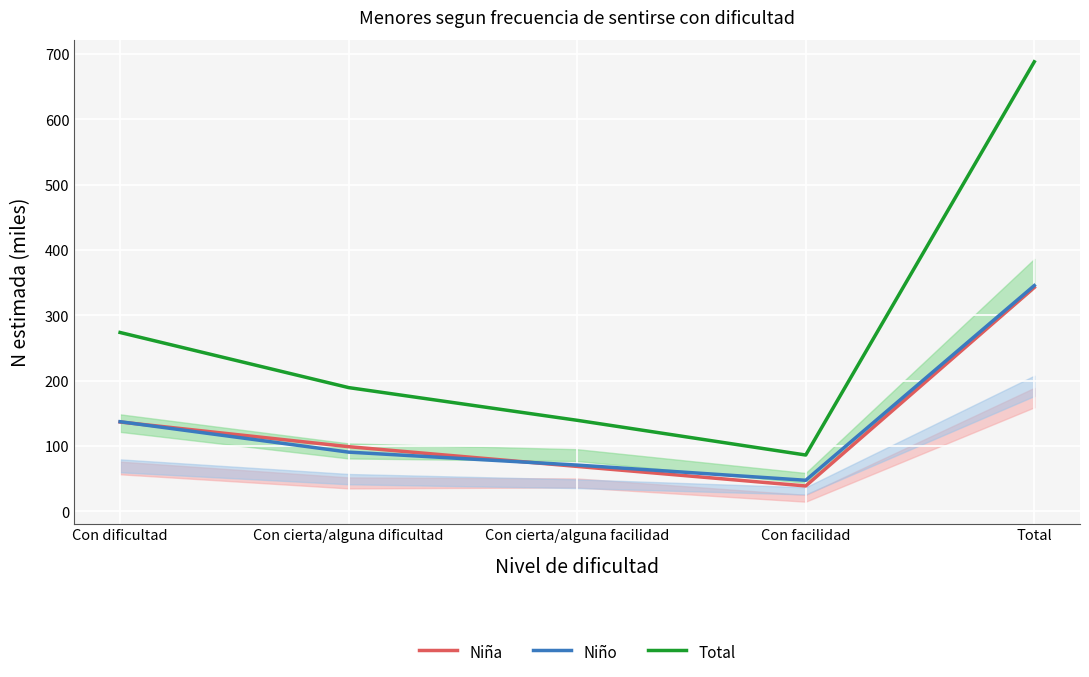

Reading right to left, what are all the values shown in this chart?

Niña: 342.6	38.7	68.5	98.8	136.6
Niño: 345.5	47.4	70.6	90.4	137.0
Total: 688.0	86.0	139.2	189.2	273.6